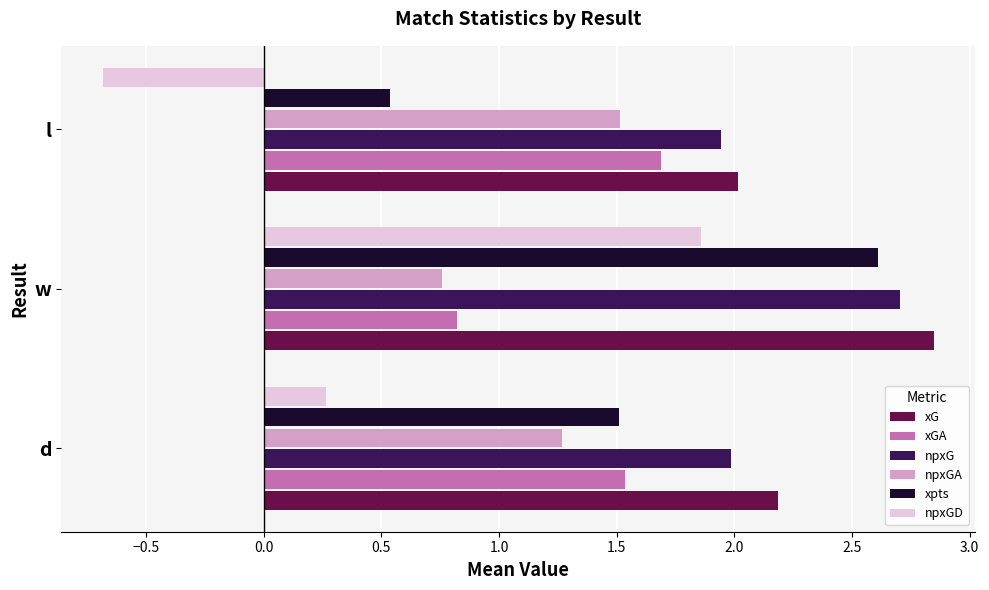

Which series has the largest range (max minus min)?

npxGD